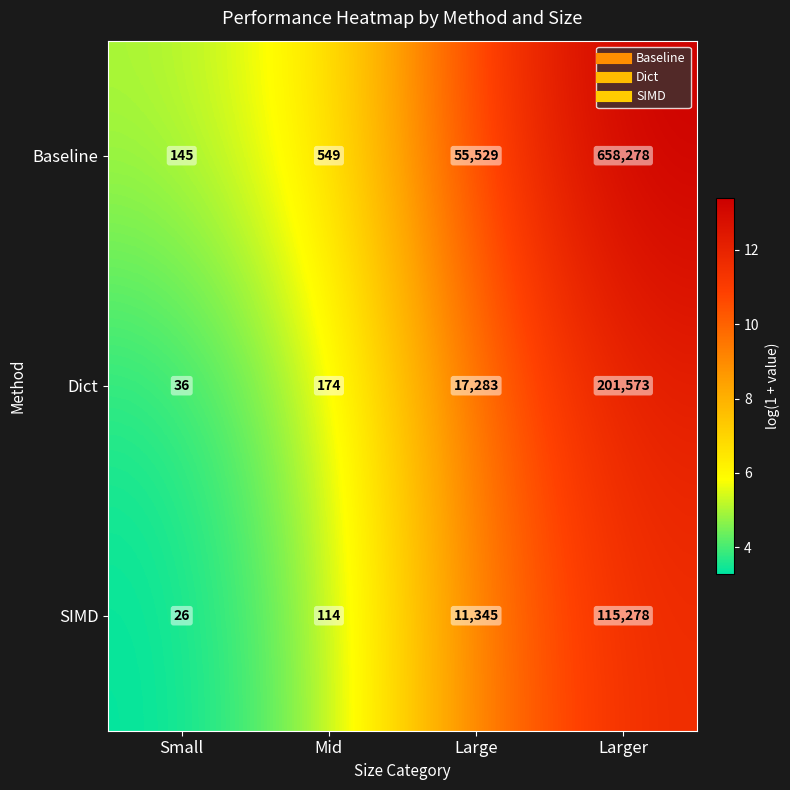

How many data points in Dict are less than 17283?

2